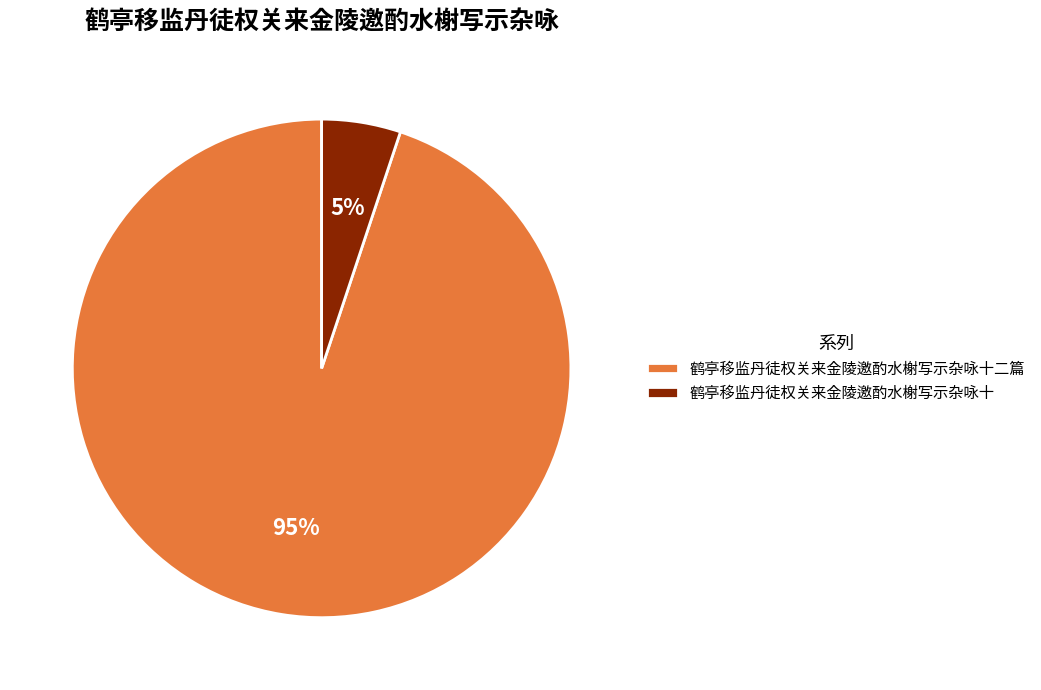

Does any single category account for the majority?

Yes